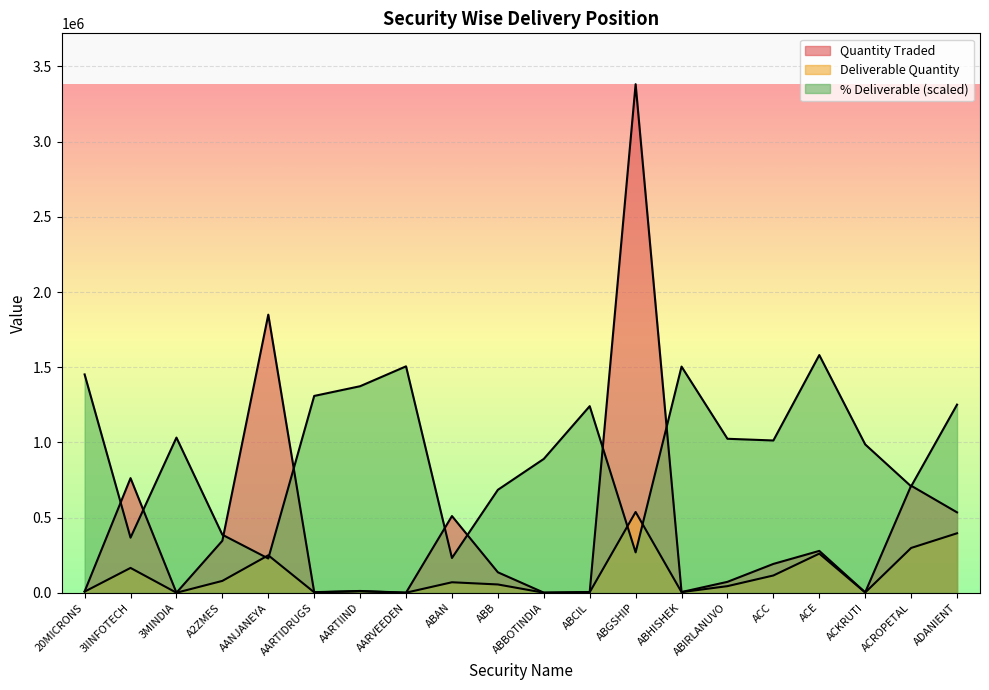

At which label does % Deliverable first exceed 1023960?

20MICRONS